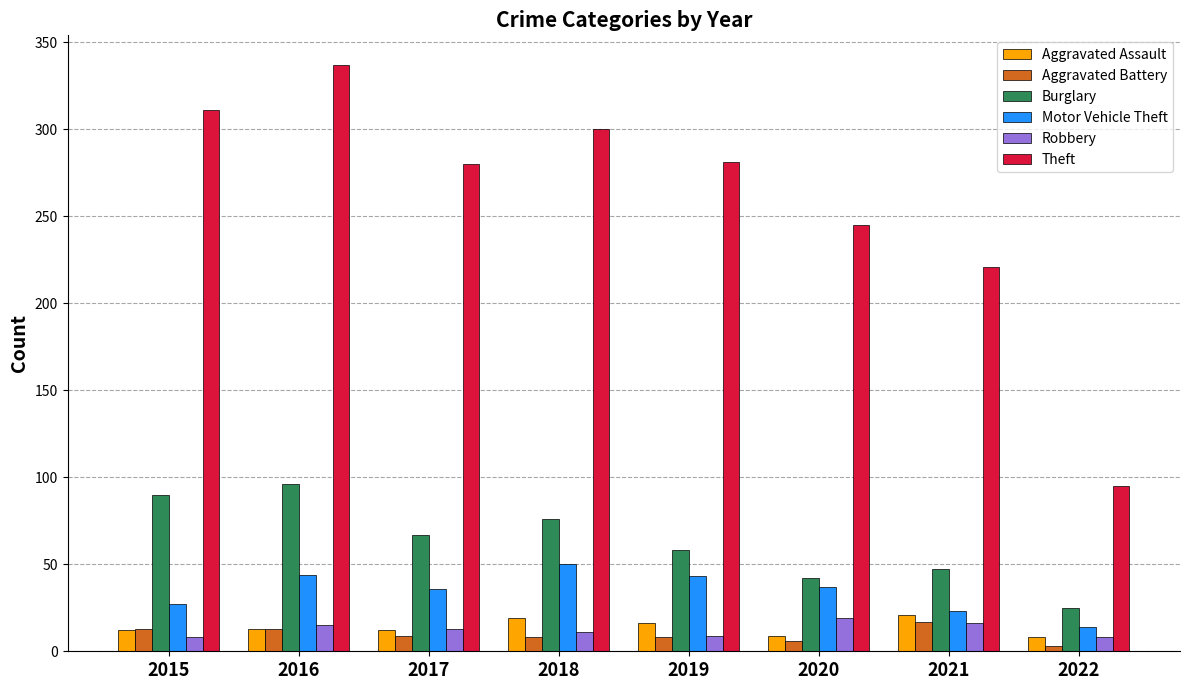

Which series has the widest spread of values?

Theft